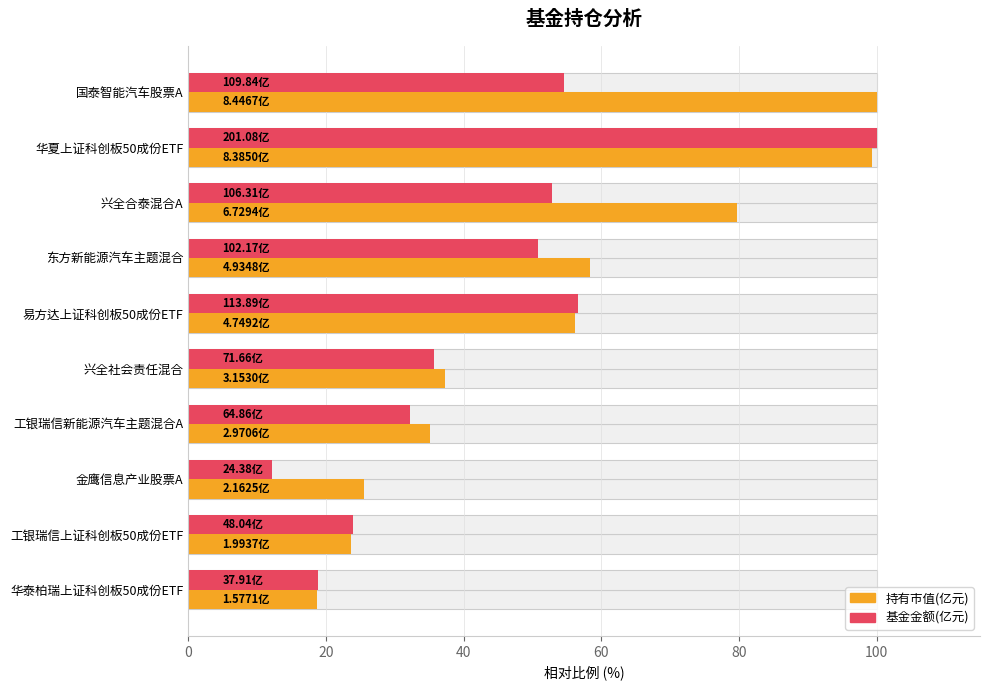

True or false: 持有市值(亿元) has a value of 16.0 at 工银瑞信上证科创板50成份ETF.

False